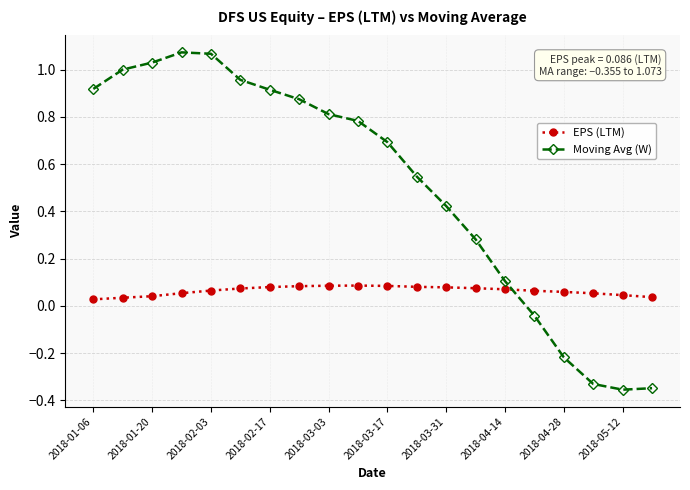

Which series has the largest total across all categories?

Moving Avg (W)